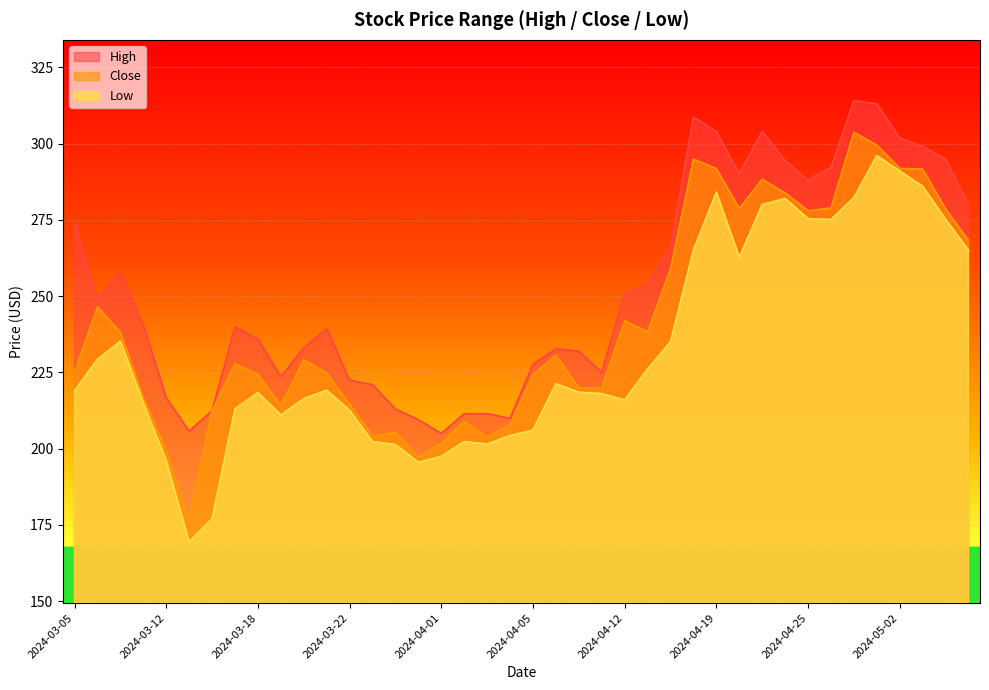

List the series in order of their peak value, lowest first.

Low, Close, High